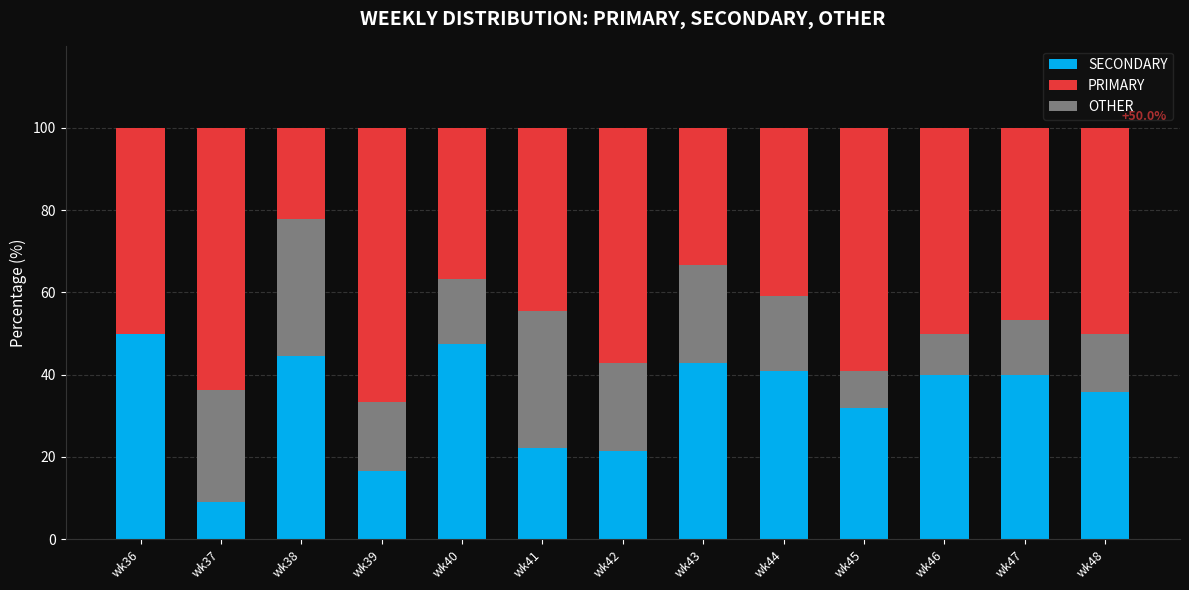

What is the total value across all series at wk44?

100.0